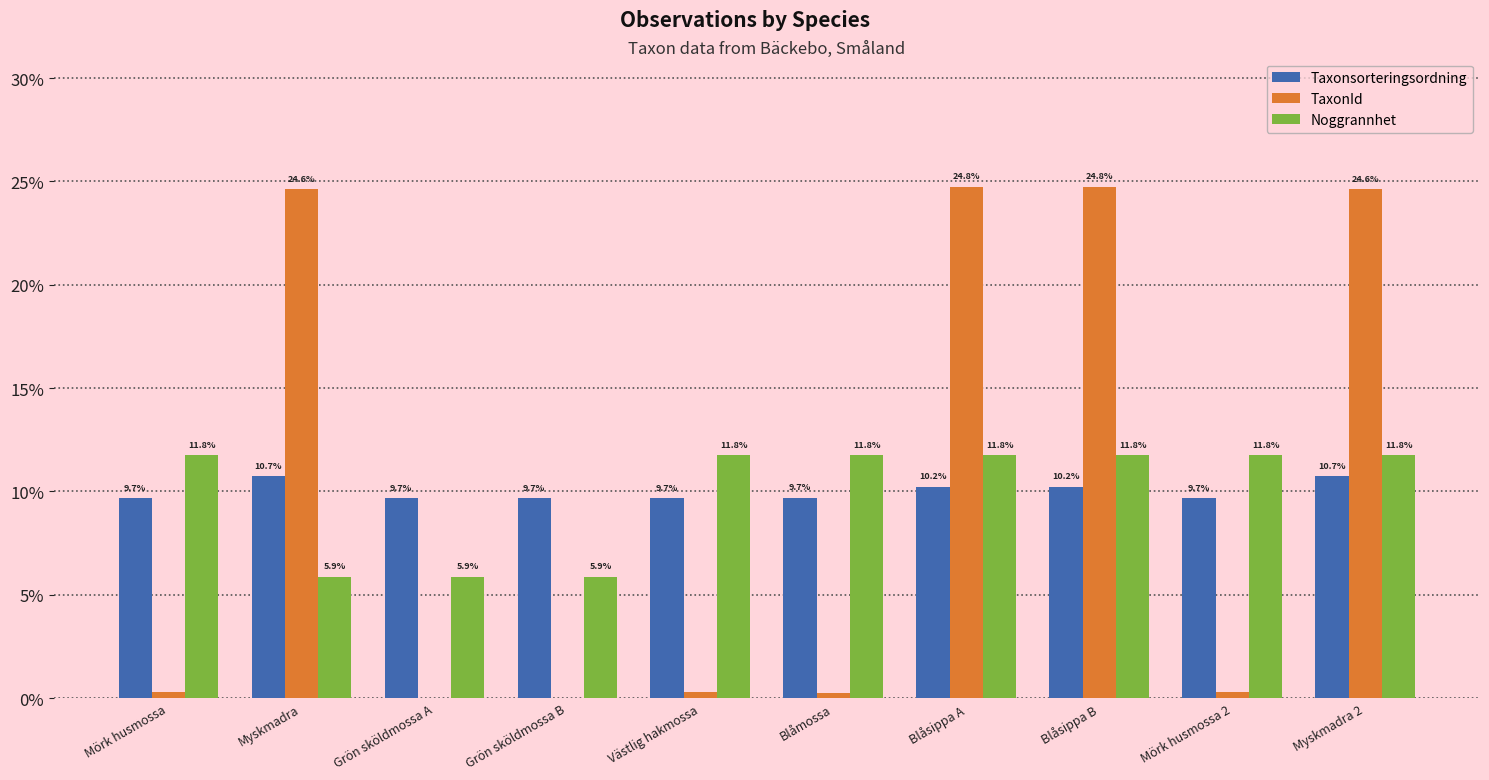

What are all the series names shown in the legend?

Taxonsorteringsordning, TaxonId, Noggrannhet